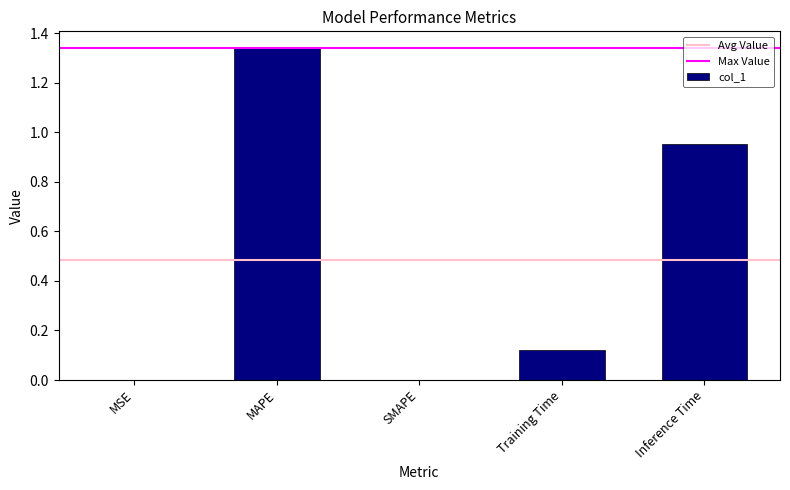

What is the change in value from MAPE to Training Time?

-1.2